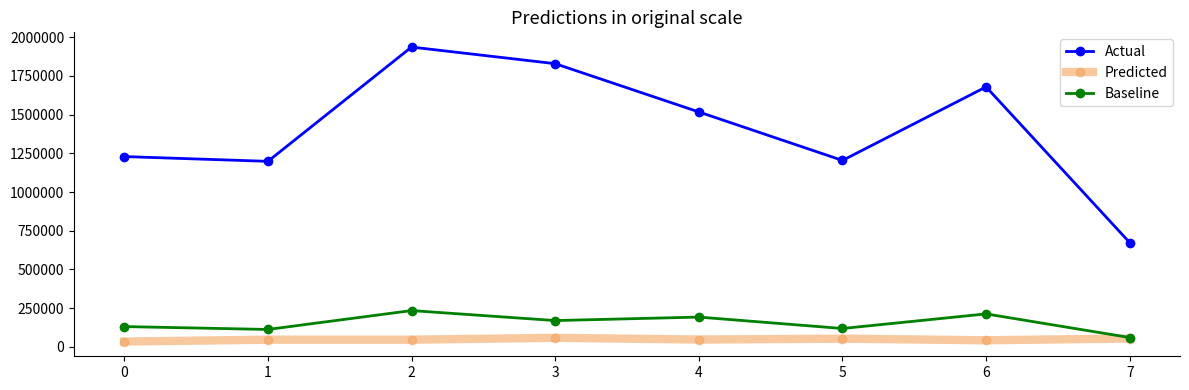

What is the minimum value for Actual?

673260